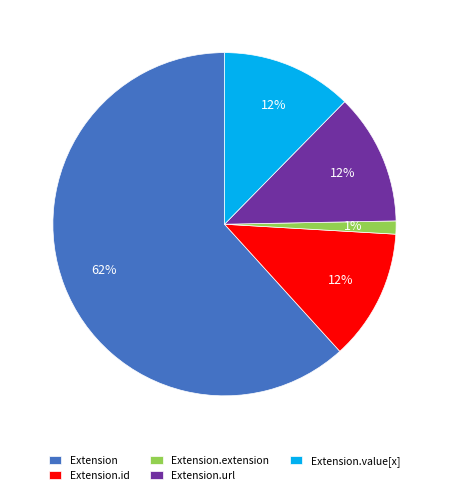

How many slices are in this pie chart?

5